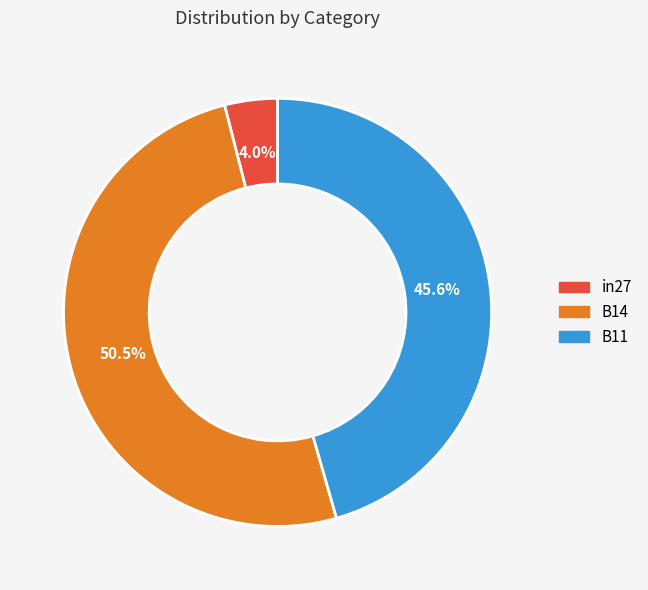

To the nearest percent, what percentage of the pie is B11?

46%